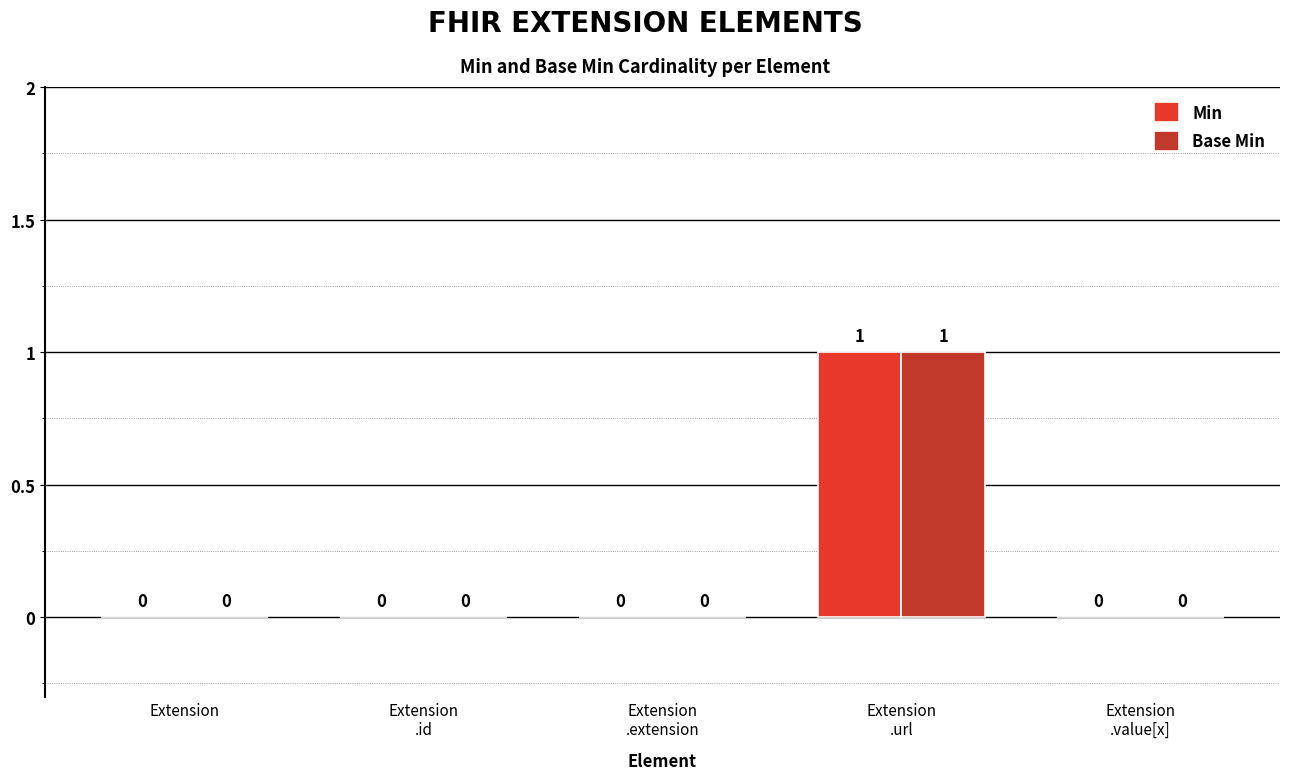

Reading left to right, extract all data points from this chart.

Min: 0	0	0	1	0
Base Min: 0	0	0	1	0